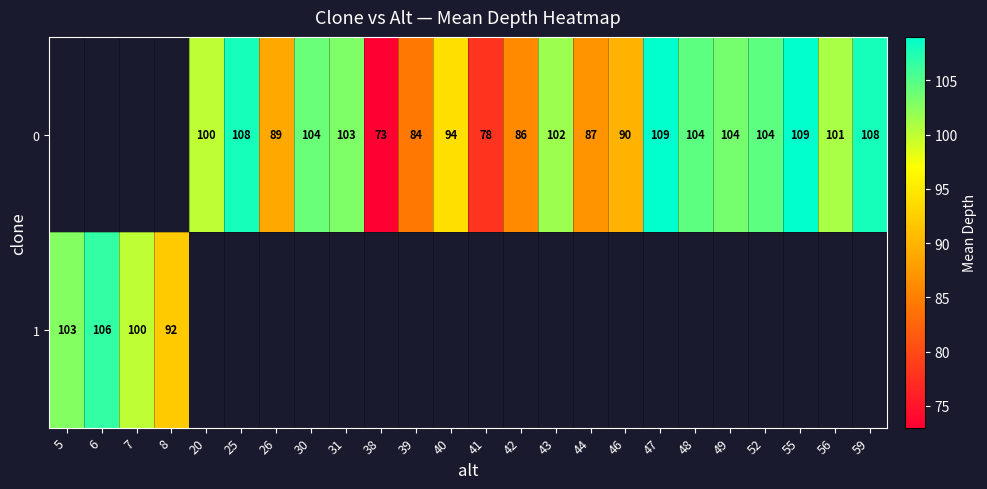

Rank the series at 25 from lowest to highest value.

0, 1